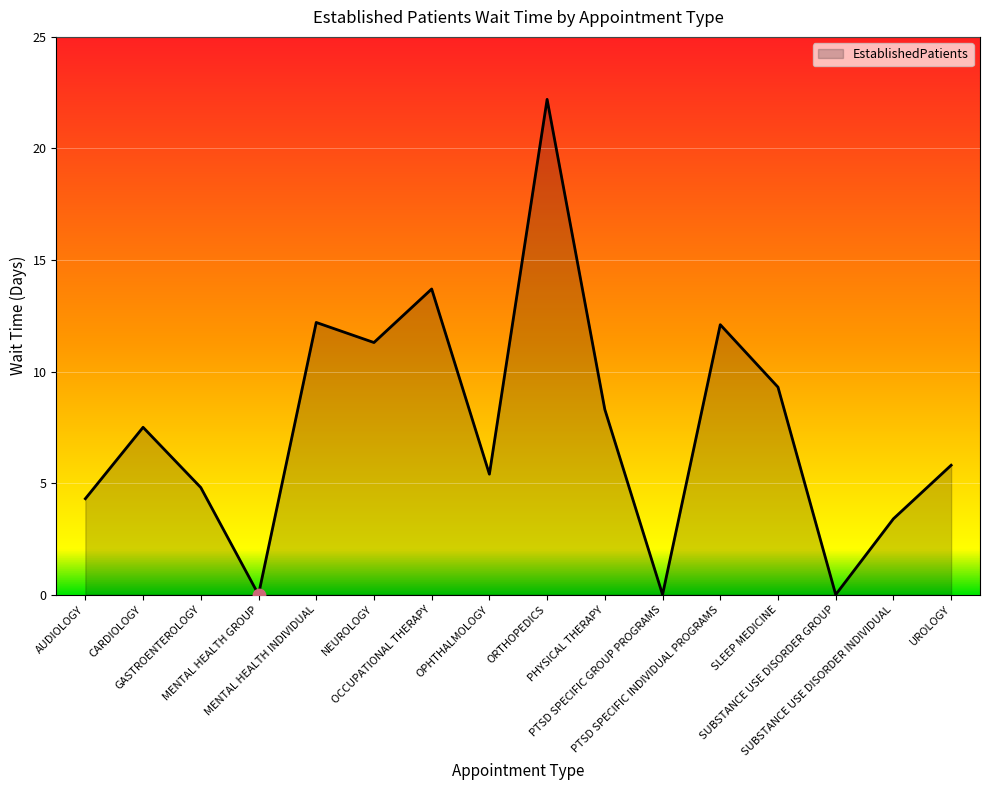

What is the ratio of the value at CARDIOLOGY to the value at PTSD SPECIFIC INDIVIDUAL PROGRAMS?

0.6